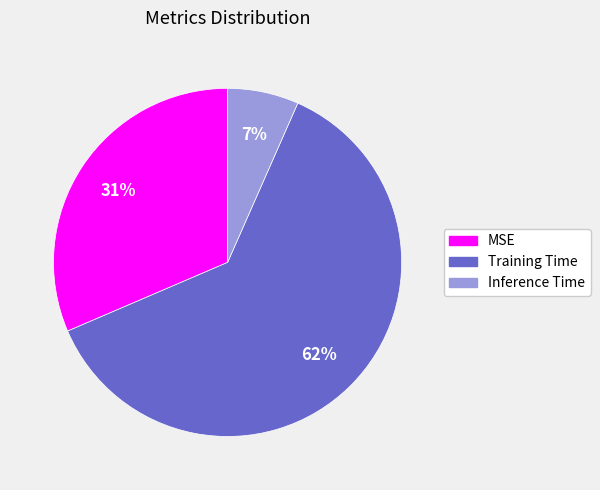

Do Training Time and MSE together represent more than half of the pie?

Yes